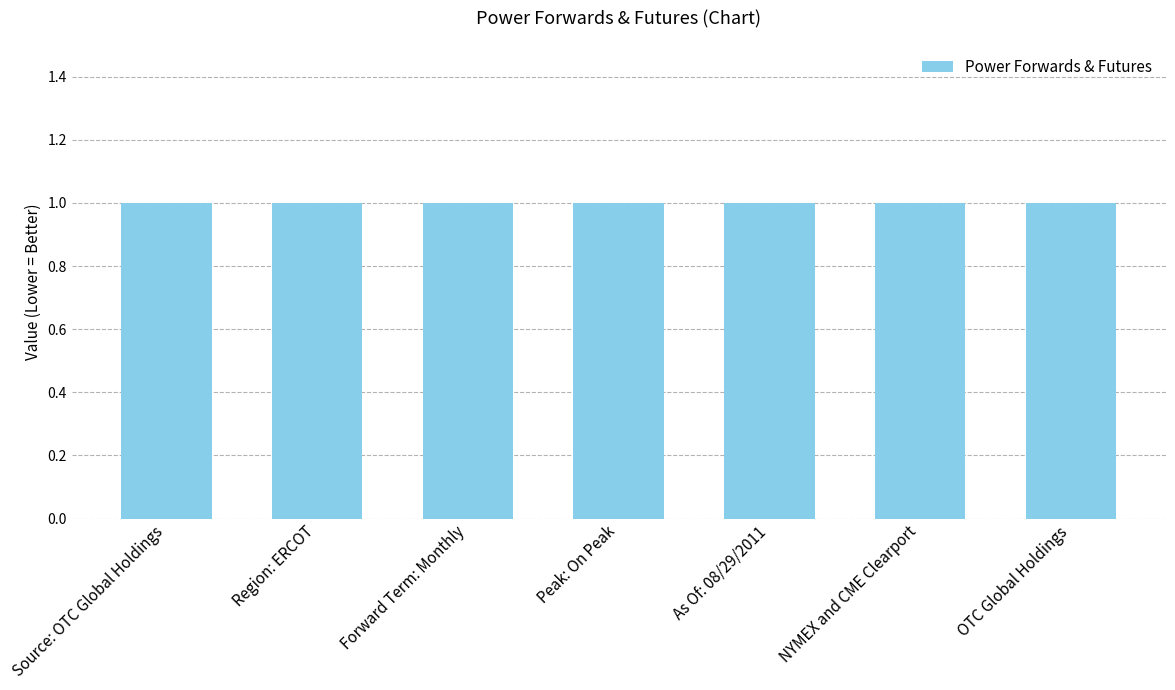

Does the chart contain any negative values?

No